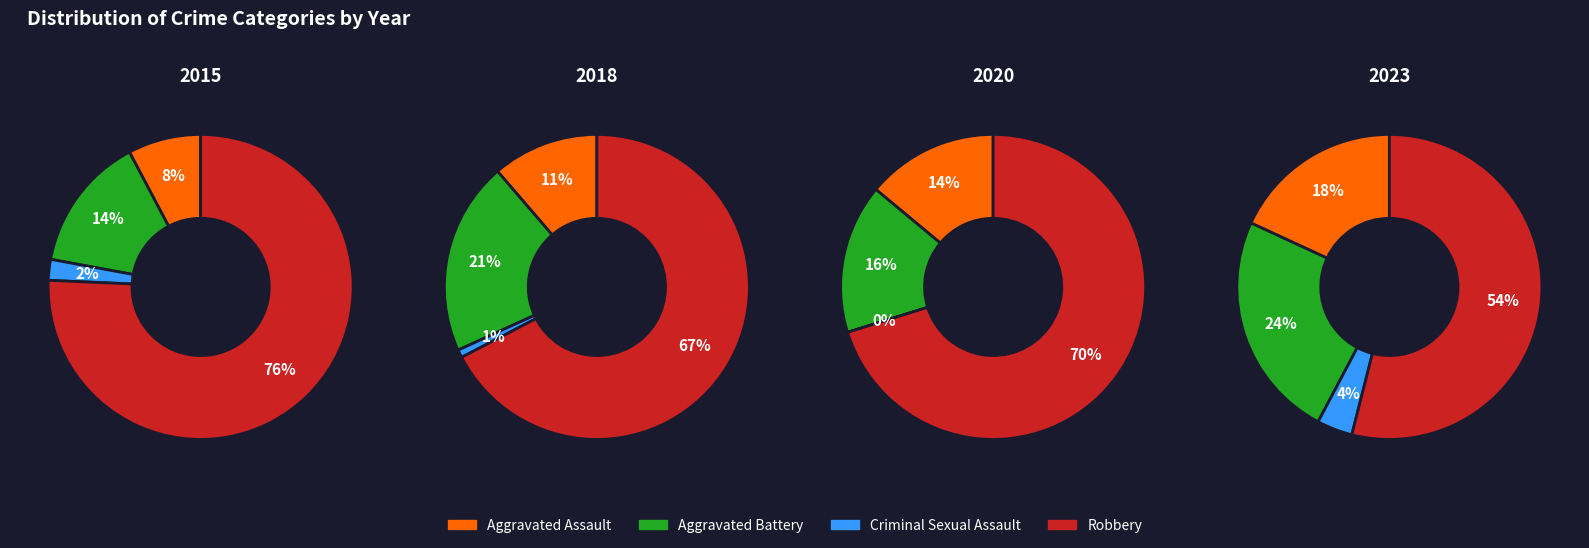

True or false: 1 accounts for 20% of the total.

False